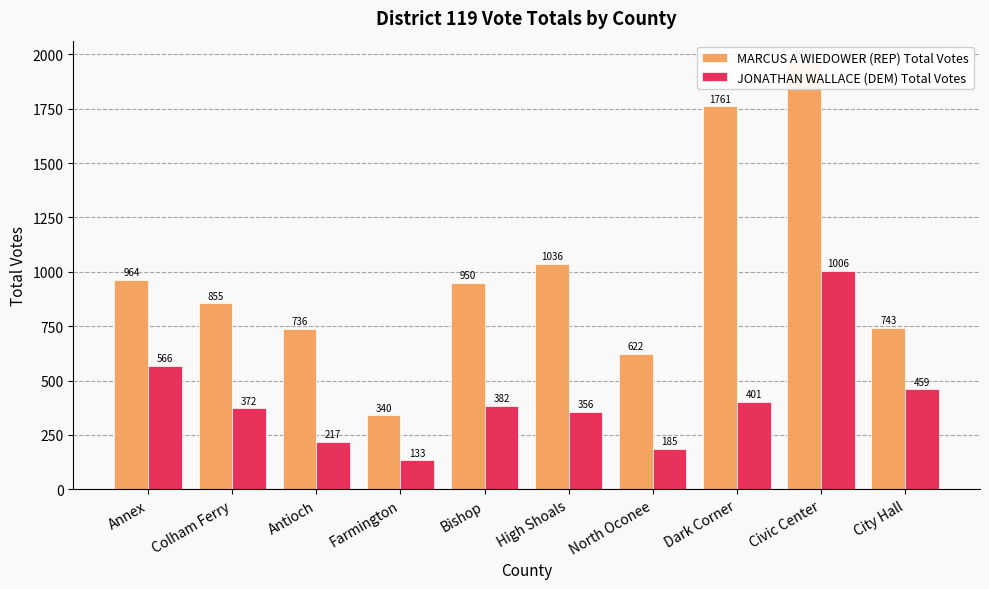

What value does the MARCUS A WIEDOWER (REP) Total Votes series have at Dark Corner, to the nearest 10?

1760